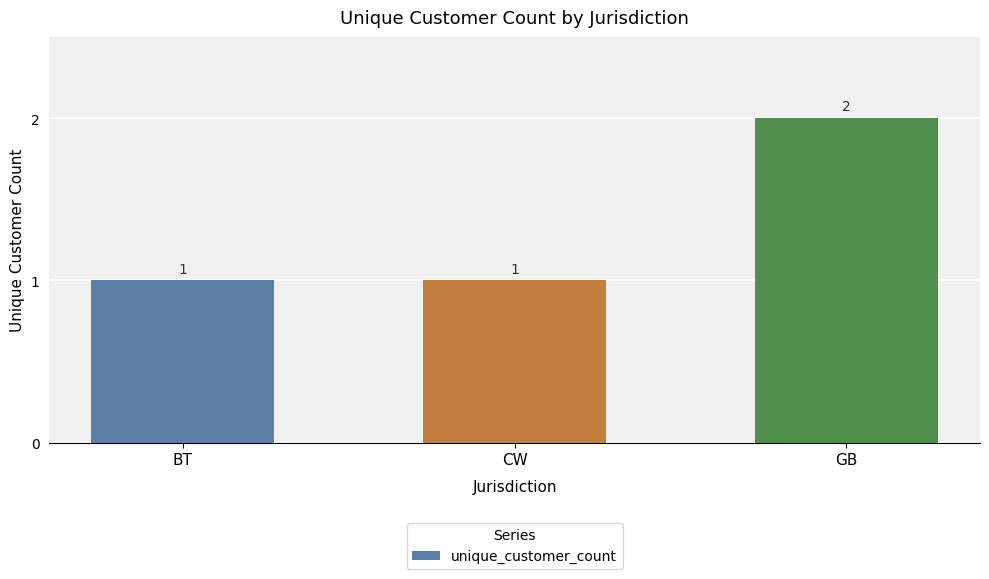

What is the change in value from BT to GB?

+1